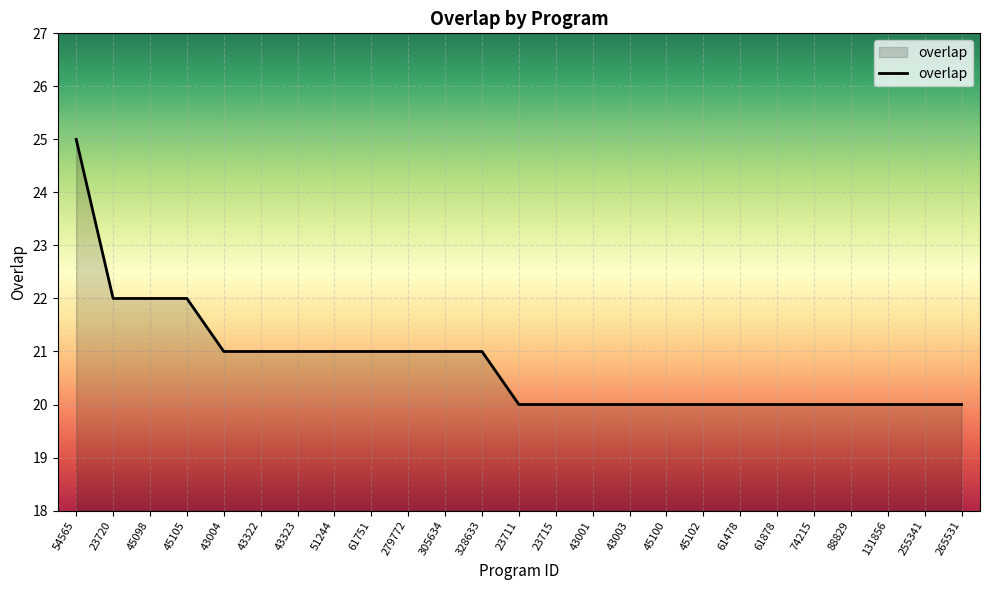

Read the value at 43001.

20